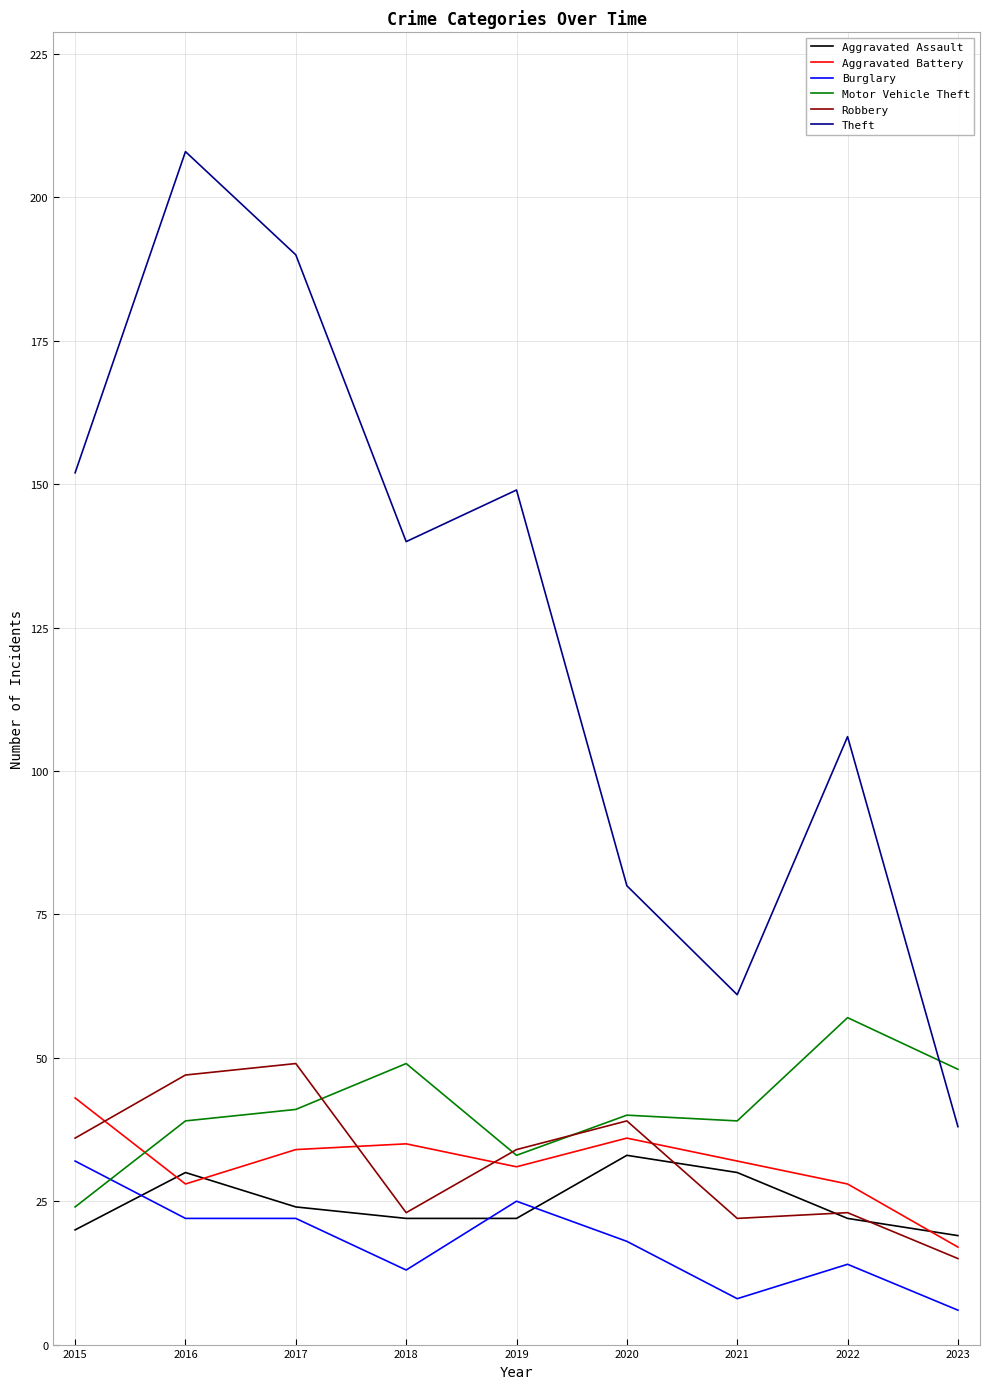

How many values in the Burglary series are below 18?

4